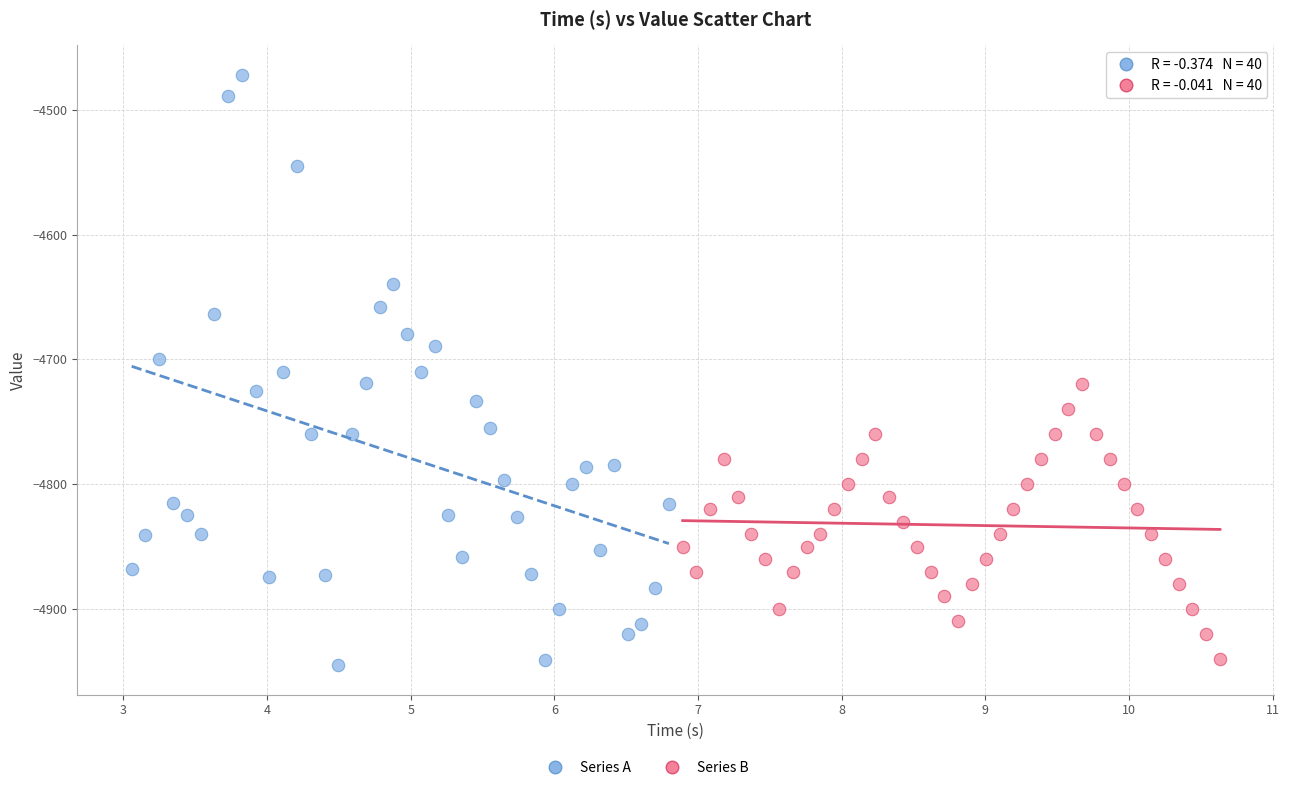

Which series reaches the minimum Y coordinate?

Series A